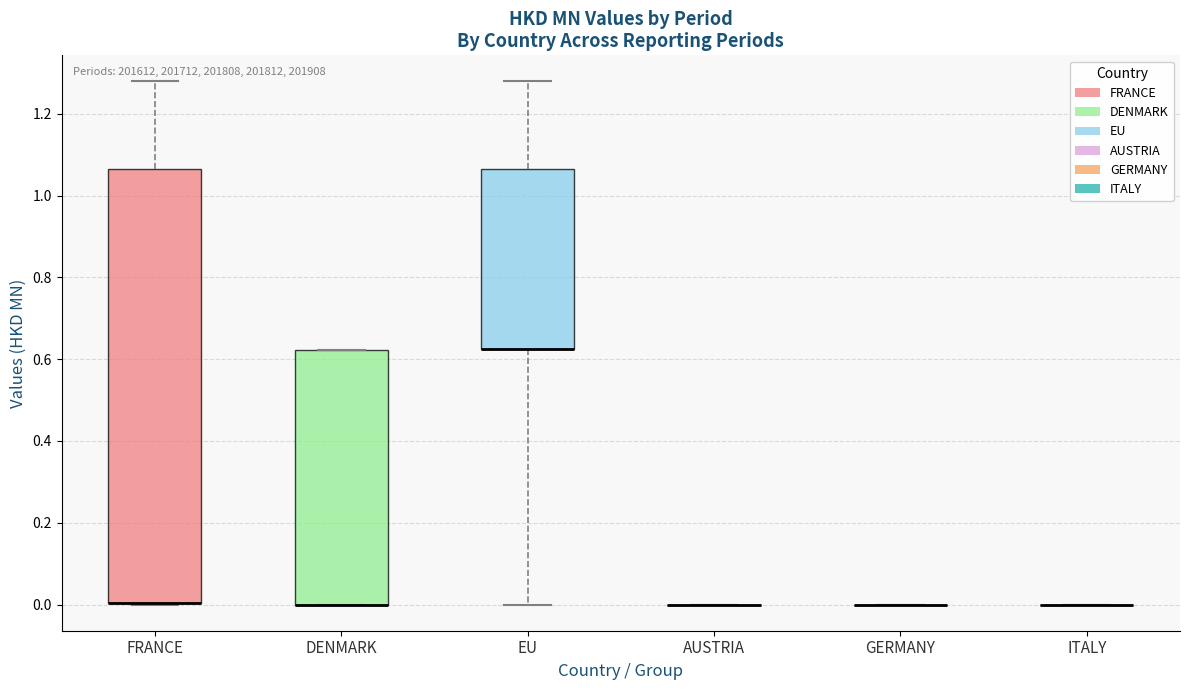

Where is the lower edge of the box for FRANCE on the y-axis? The values are not printed on the chart, so give them approximately, as read against the axis.

0.00